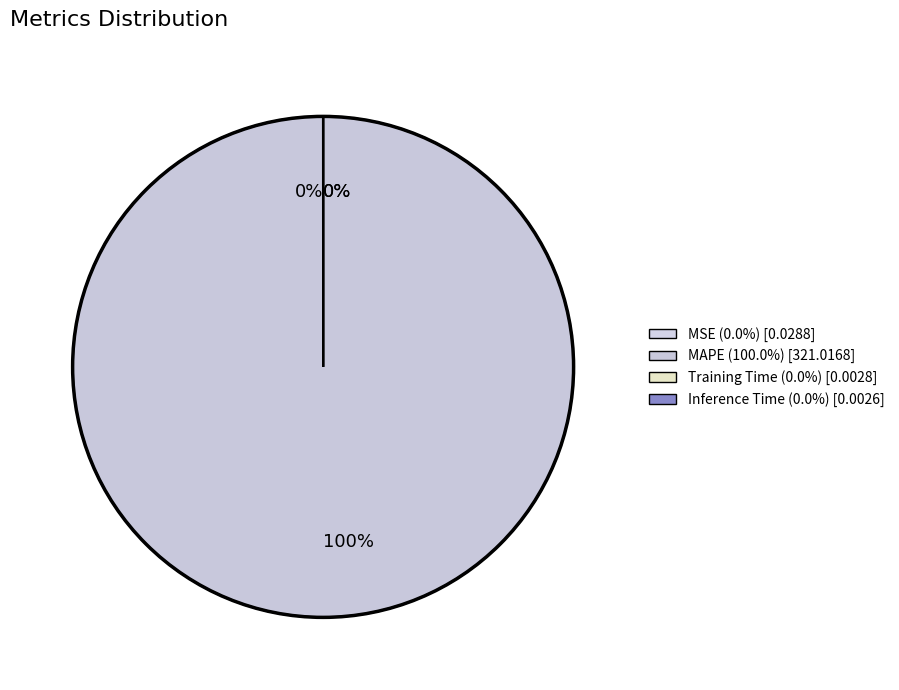

Is there any slice that represents more than half of the pie?

Yes